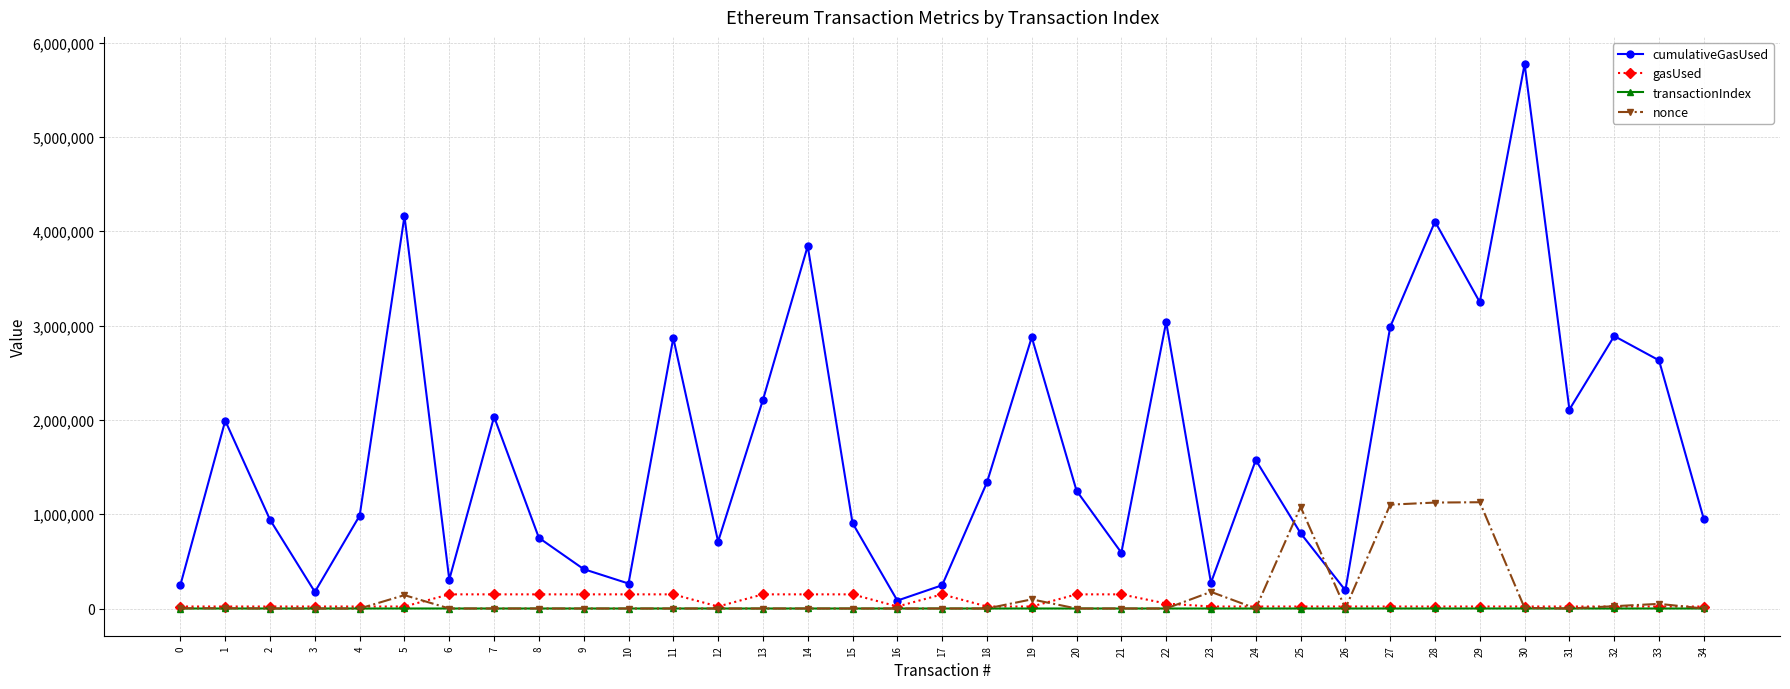

What is the maximum value shown in the chart?

5771040